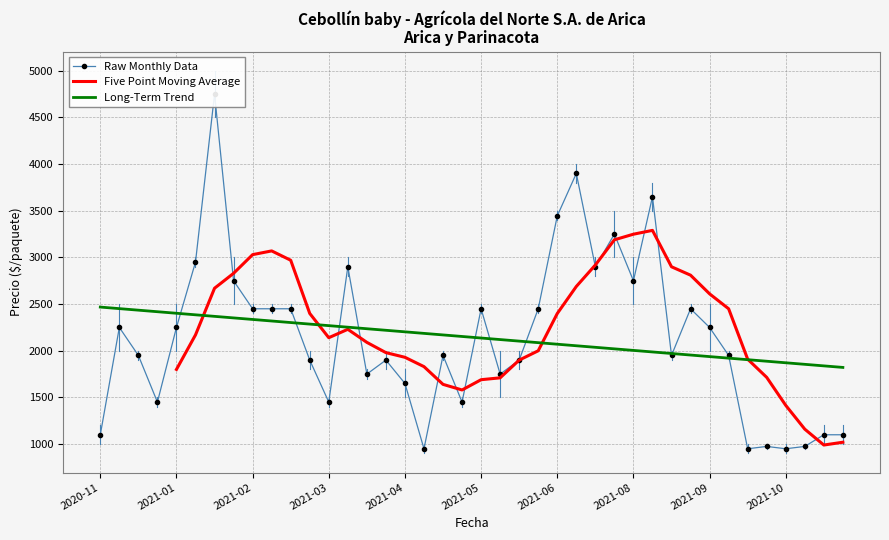

Is it true that Precio minimo equals 2282 at 2021-05-04?

False